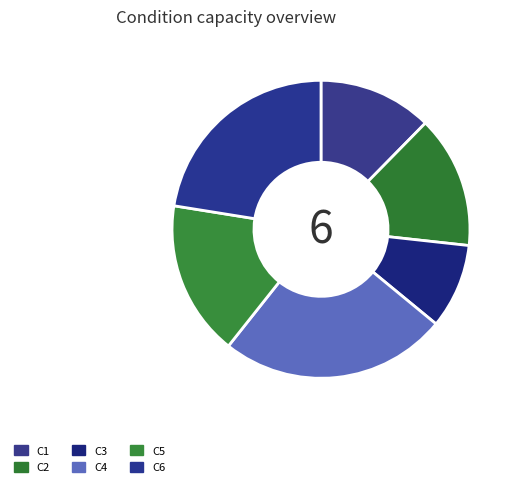

What is the change in value from C1 to C2?

+0.9